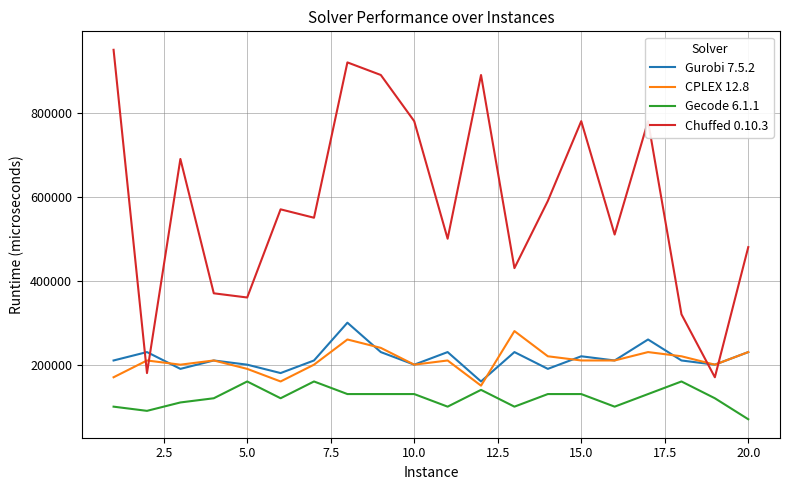

List the series in order of their peak value, lowest first.

Gecode 6.1.1, CPLEX 12.8, Gurobi 7.5.2, Chuffed 0.10.3